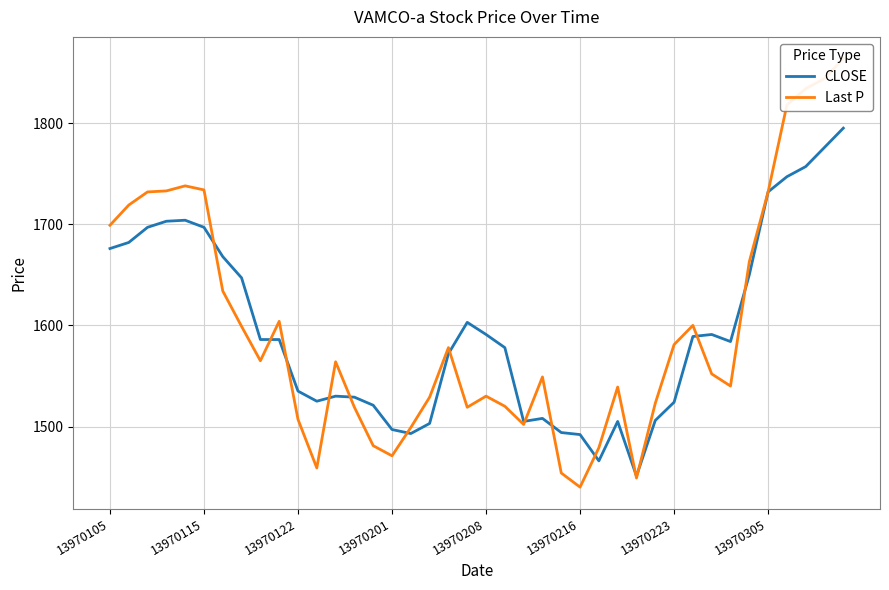

The CLOSE series shows 1697.0 at 13970115. True or false?

True